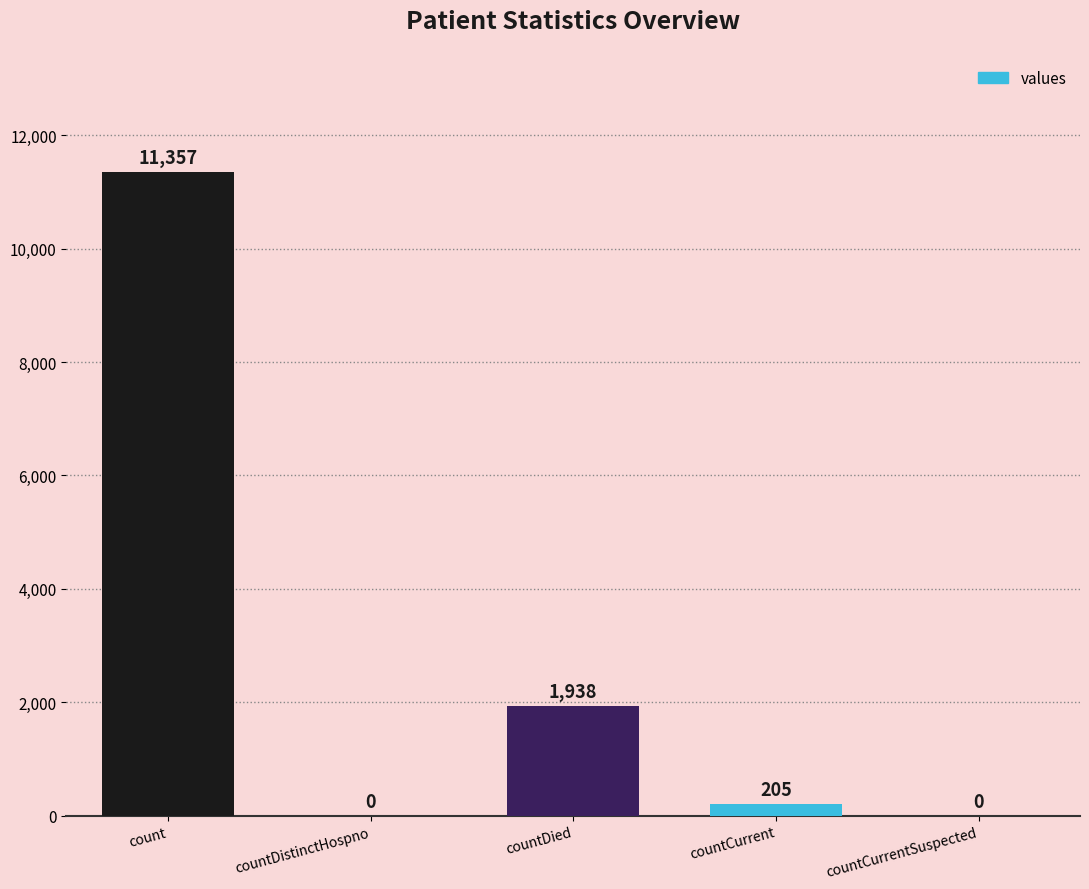

Are the bars grouped side by side (vs. stacked)?

No